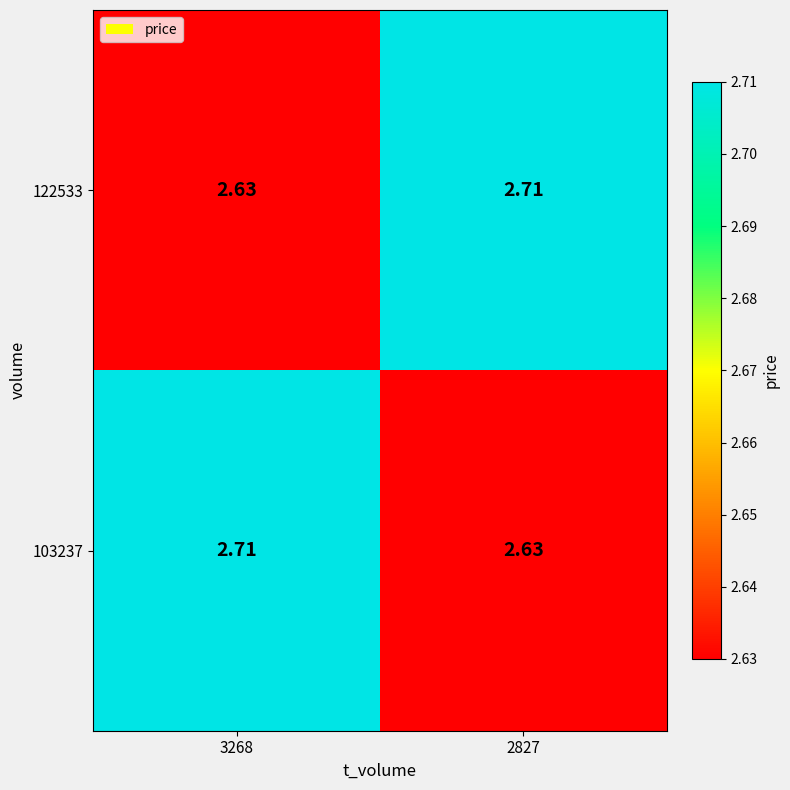

Is the value of 122533 at 2827 greater than the value of 103237 at 2827?

Yes